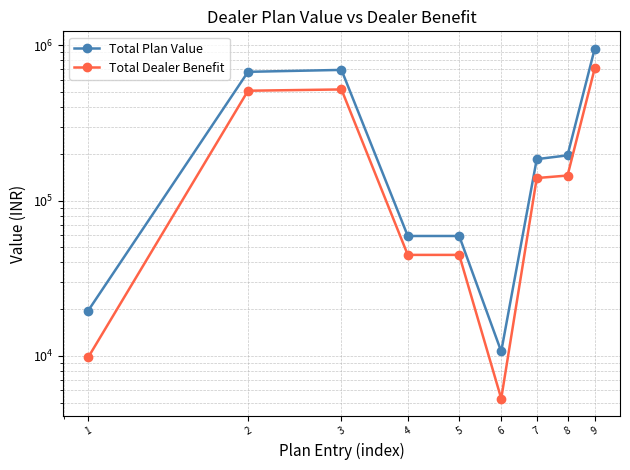

Reading left to right, extract all data points from this chart.

Total Plan Value: 19600.0	675250.0	694850.0	59200.0	59200.0	10680.0	185000.0	195680.0	949730.0
Total Dealer Benefit: 9810.0	510197.0	520007.0	44729.6	44729.6	5310.8	139780.0	145090.8	709827.4